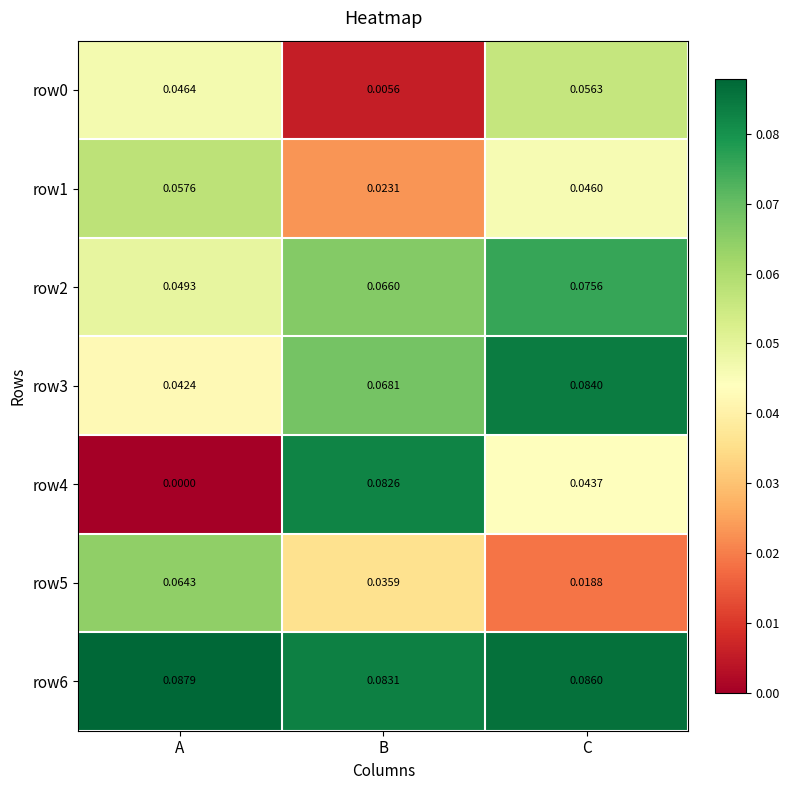

Where is row6 nearest to the value 0?

B